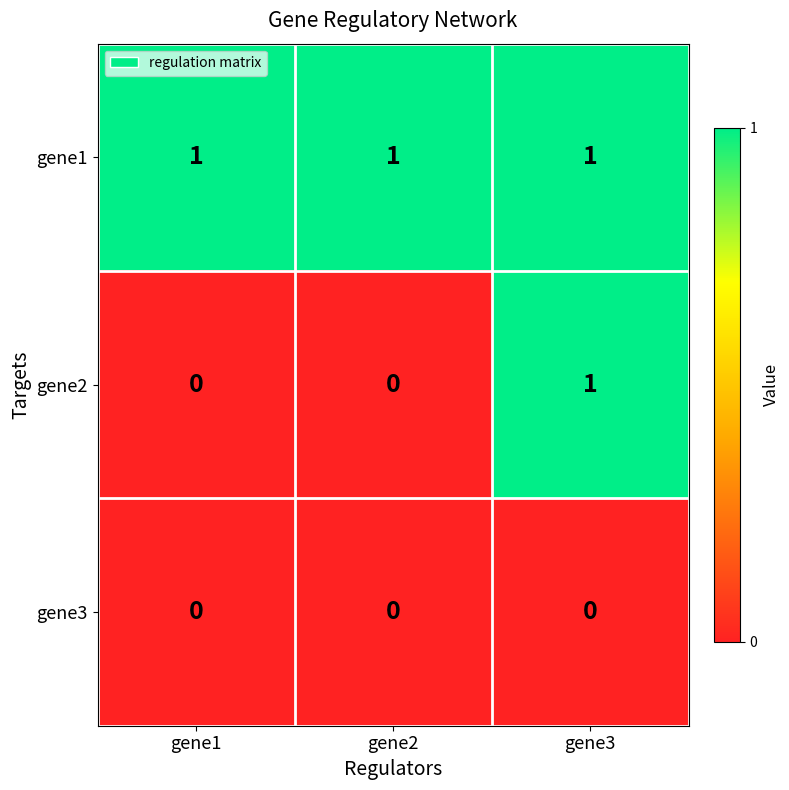

Is the value of gene3 at gene1 greater than the value of gene1 at gene1?

No